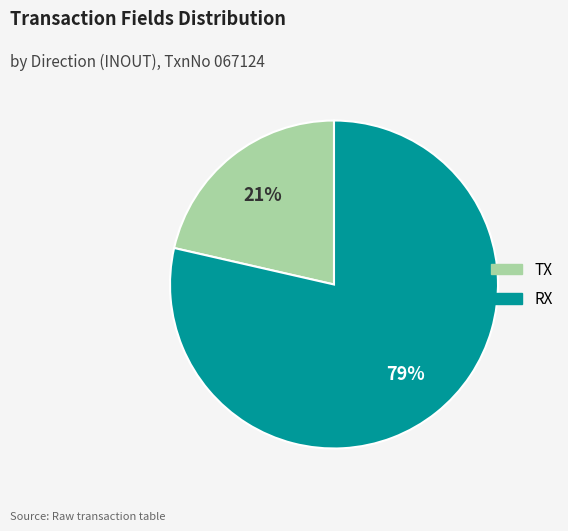

To the nearest percent, what is the combined percentage of TX and RX?

100%